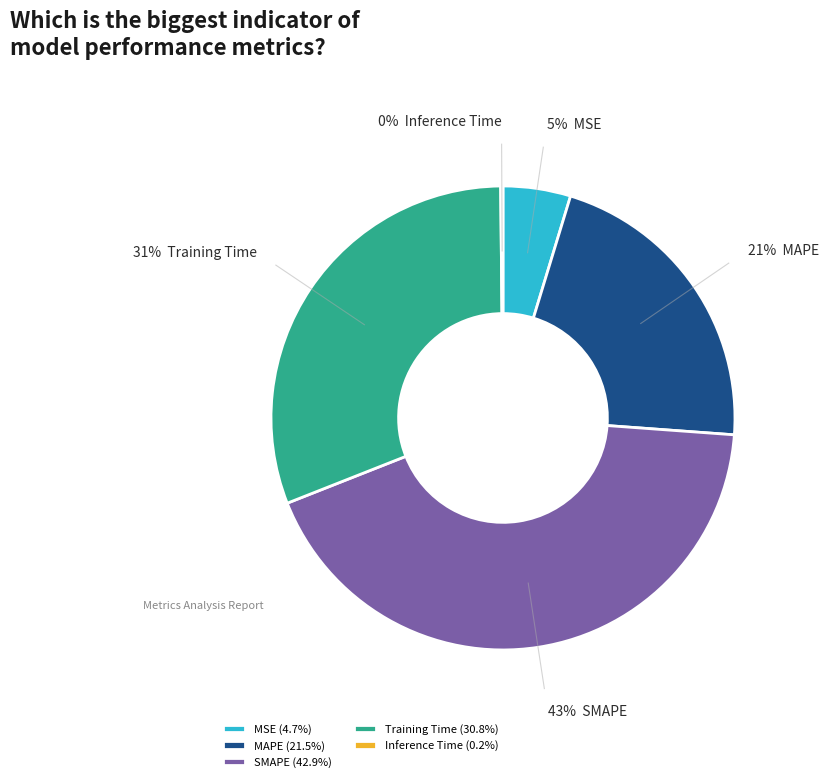

Between Training Time and MAPE, which is larger?

Training Time